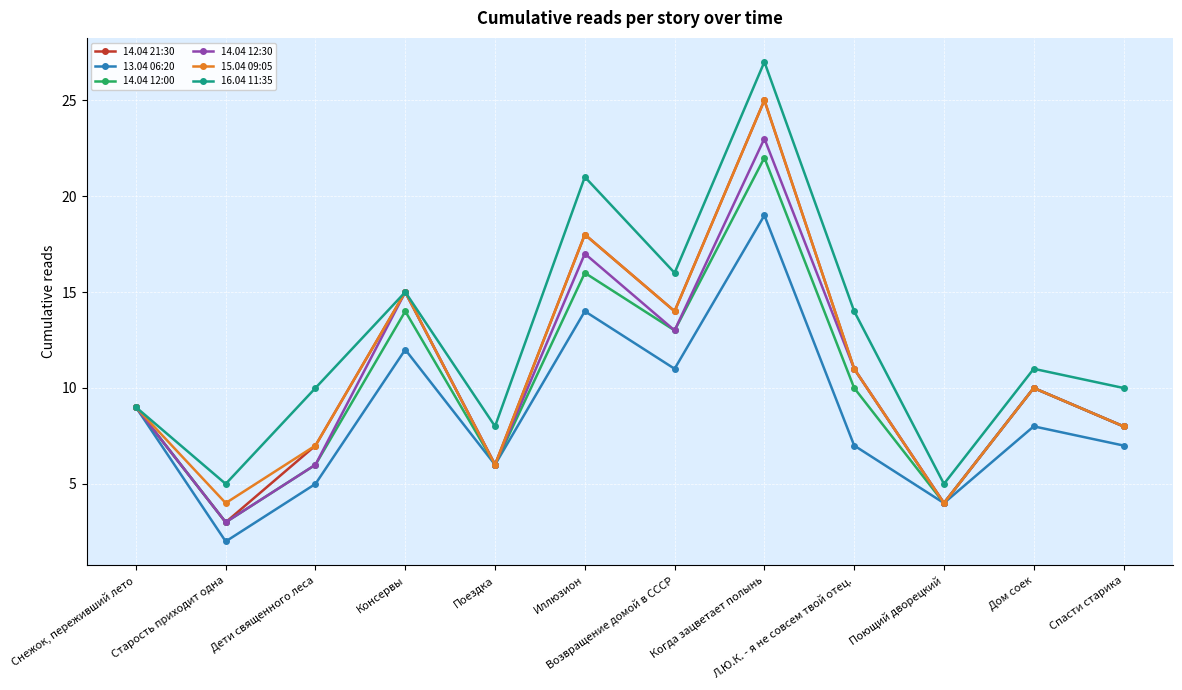

How many categories are shown in the chart?

12